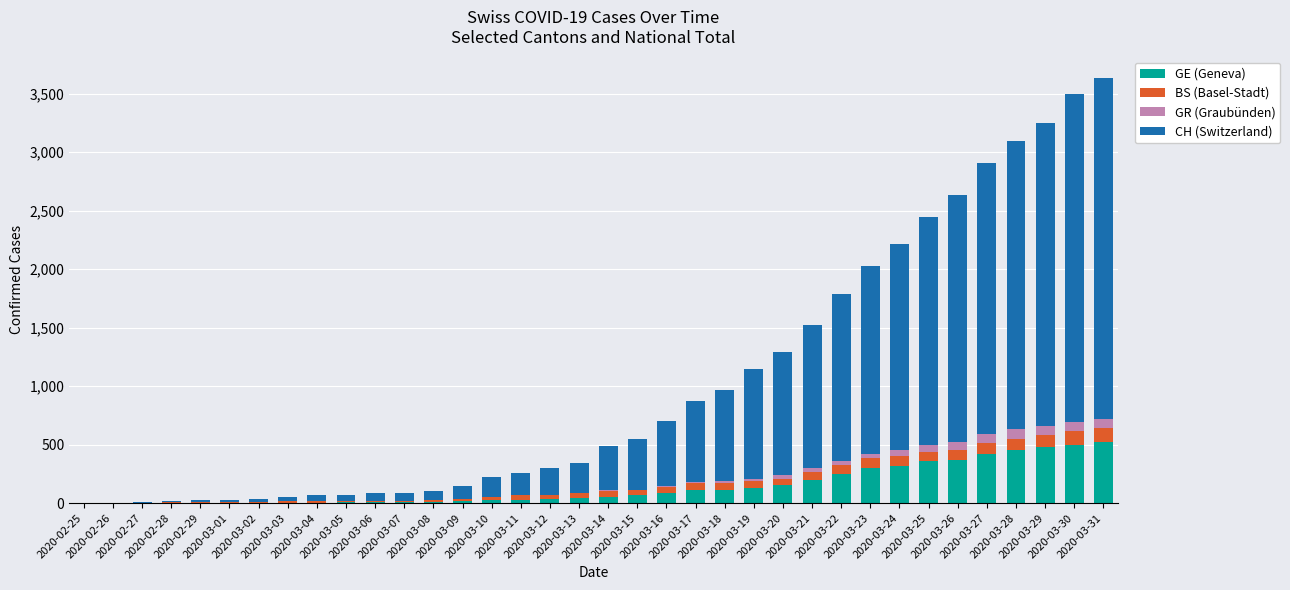

What is the sum of all GE (Geneva) values?

5065